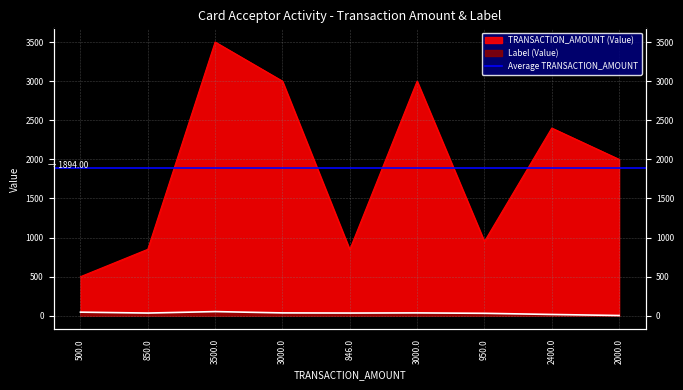

What is the sum of the TRANSACTION_AMOUNT values at 3500.0 and 2400.0?

5900.0